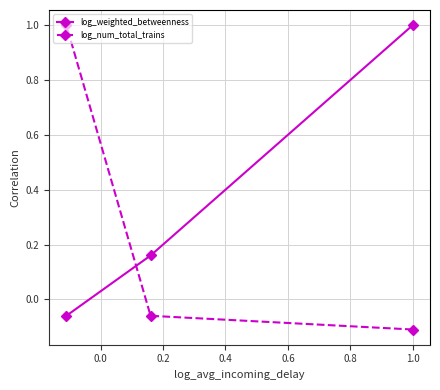

What is the sum of all log_weighted_betweenness values?

1.1